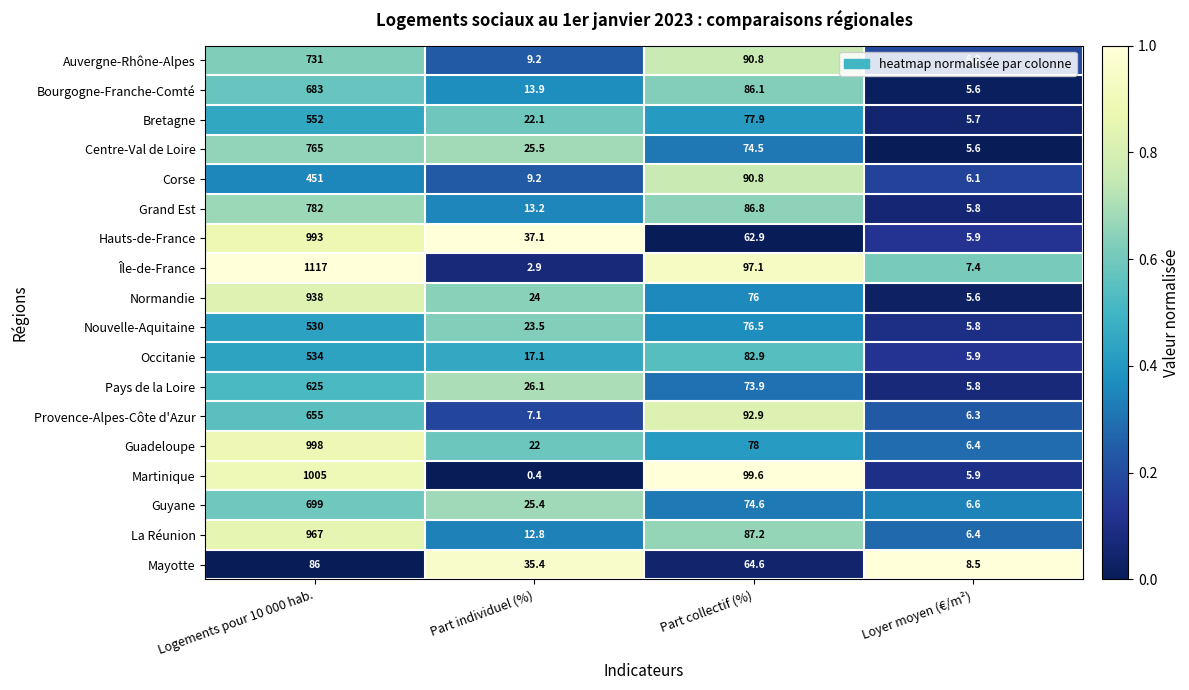

True or false: Île-de-France has a value of 2.9 at Part individuel (%).

True